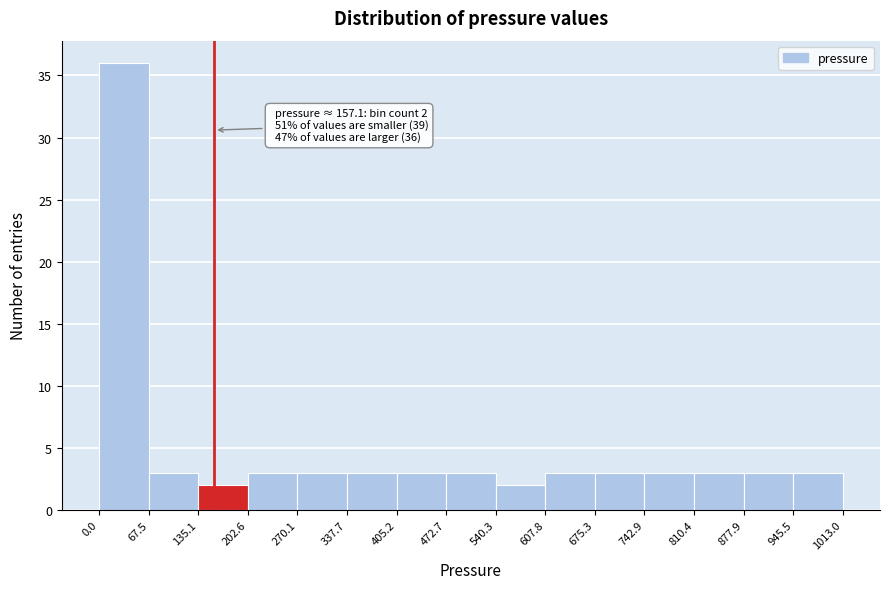

Which range on the x-axis has the tallest bar?

0.0 to 67.5